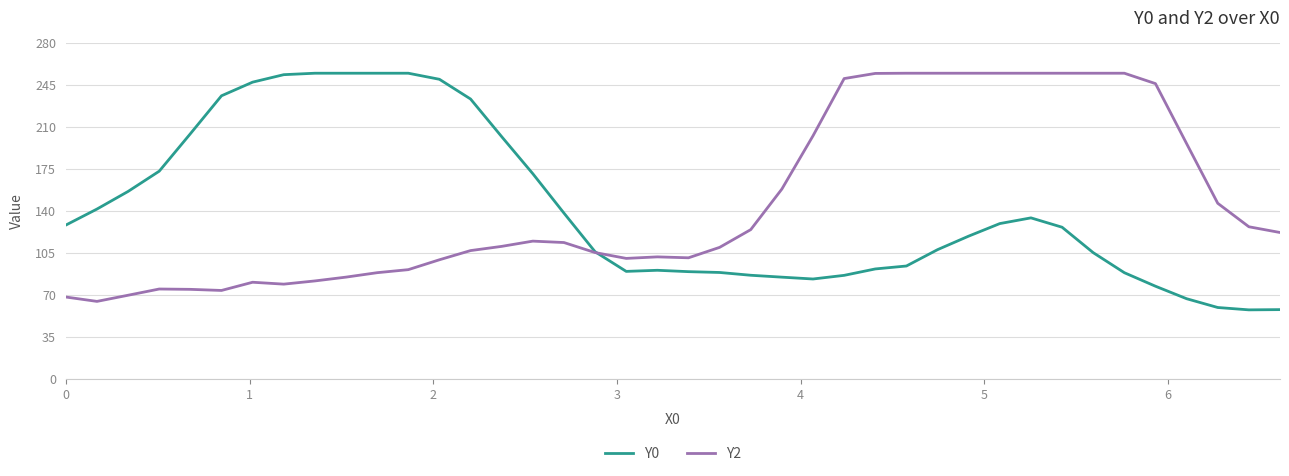

What is the lowest value of the Y0 series?

57.6